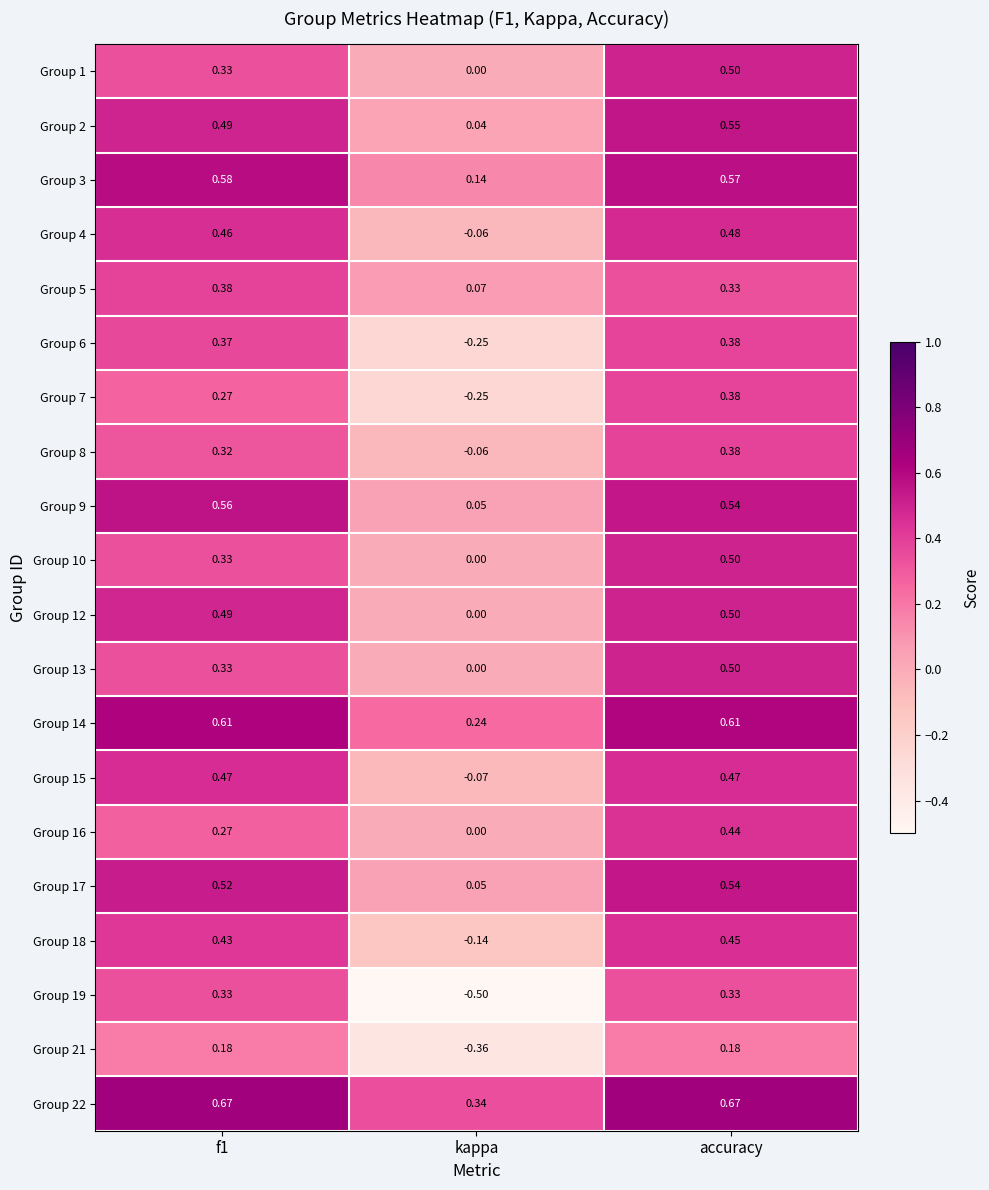

What is the smallest value displayed?

-0.5